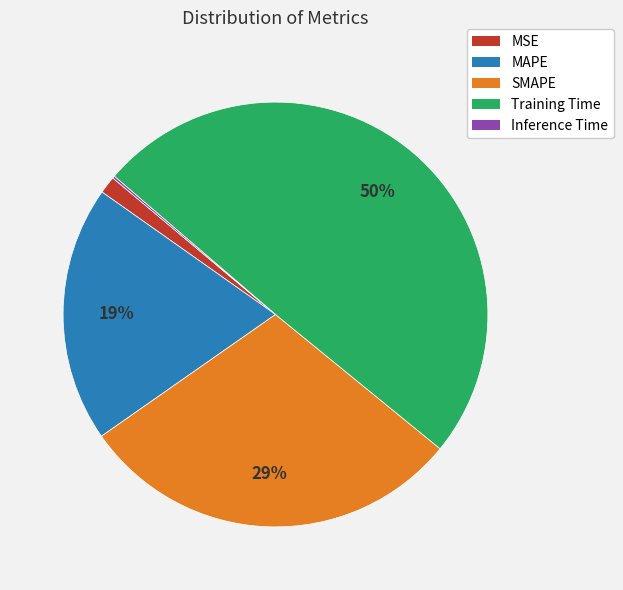

Is SMAPE the majority of the pie?

No